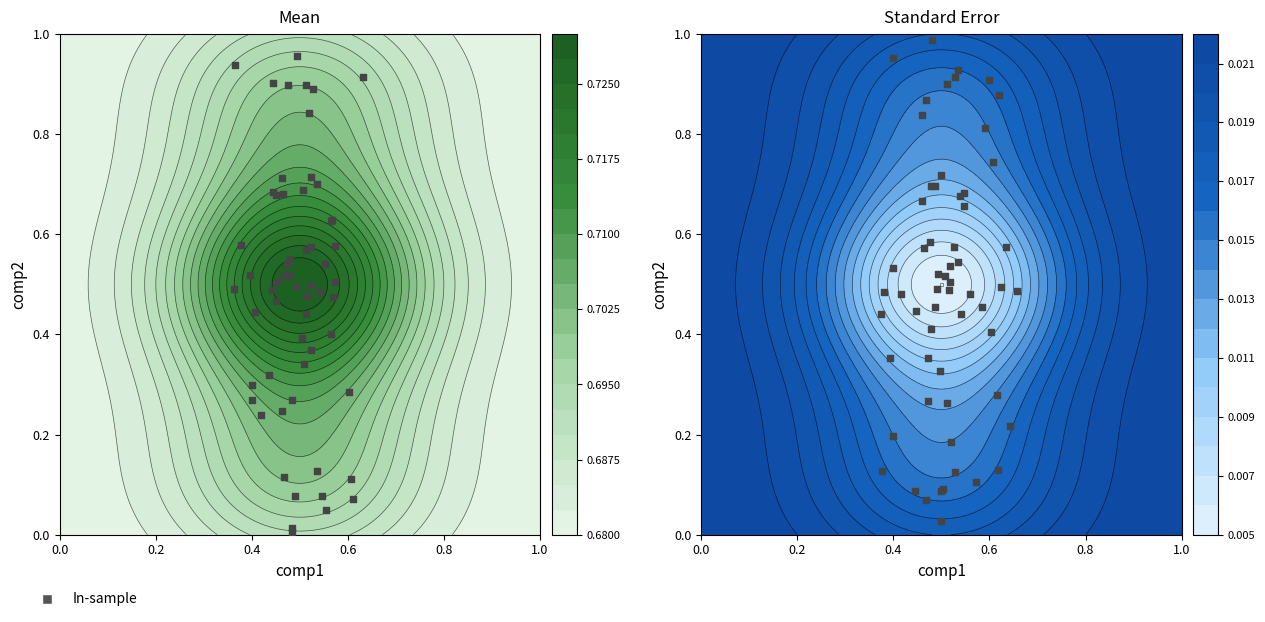

What is the difference between the maximum and minimum values?

0.1